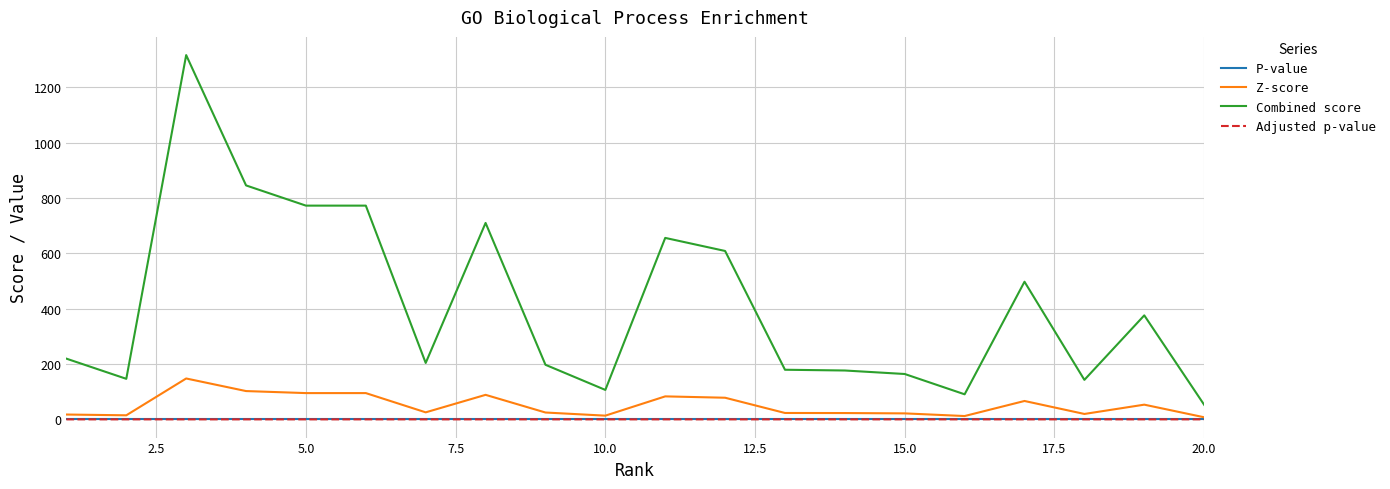

True or false: P-value and Combined score intersect in this chart.

False